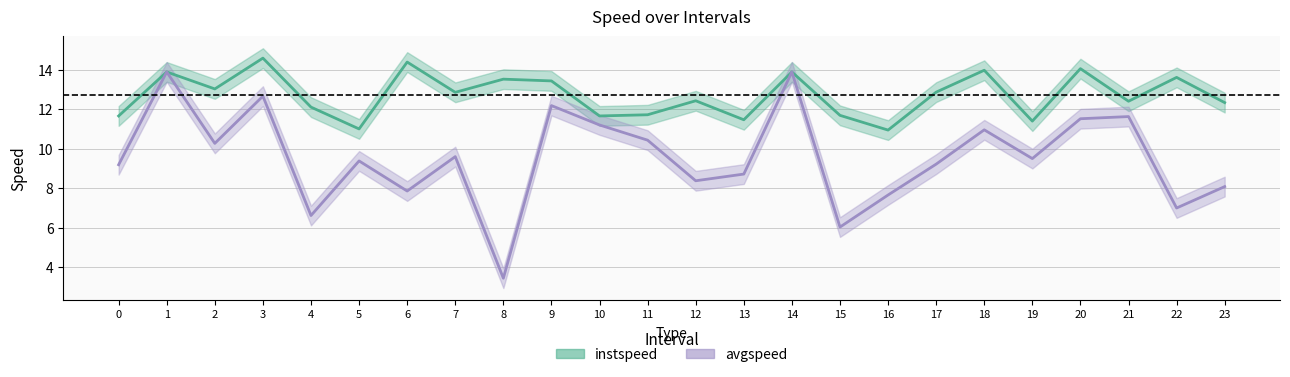

How many distinct data groups are displayed?

2